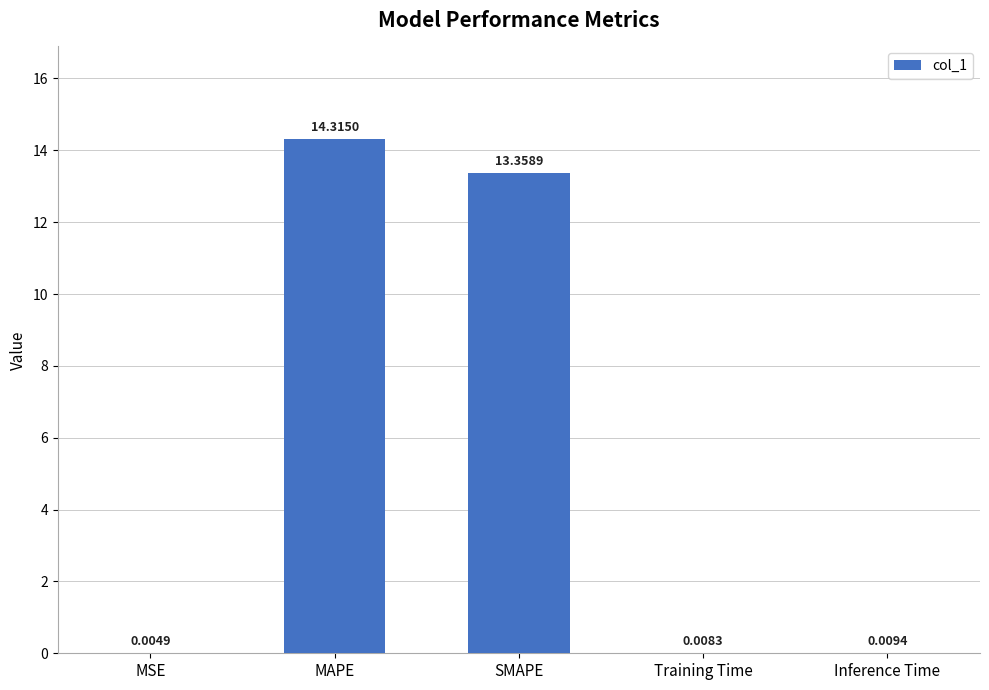

Where is the data nearest to the value 7?

SMAPE